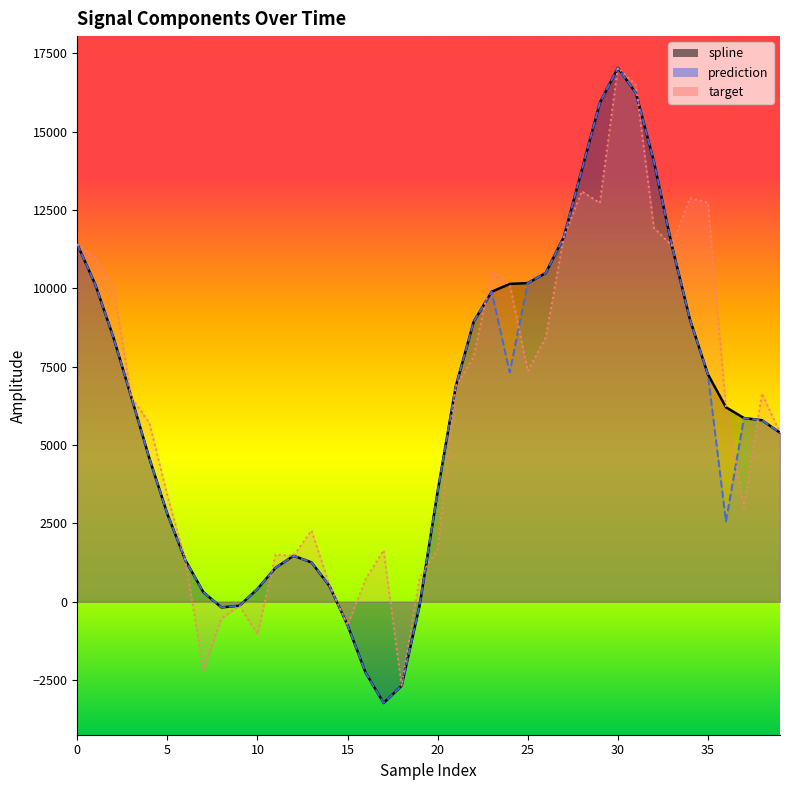

True or false: spline has a value of 2485.4 at 38.

False